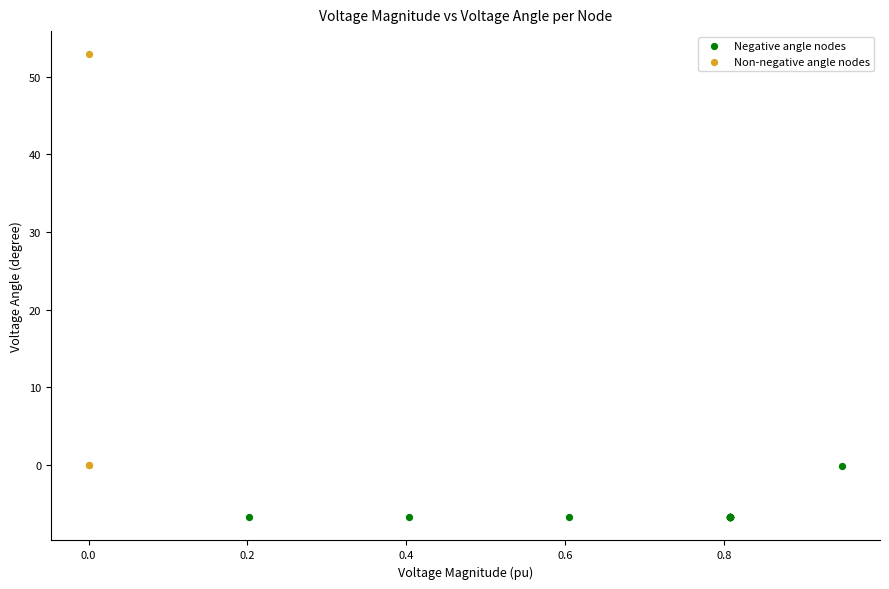

Which series reaches the maximum Y coordinate?

Non-negative angle nodes